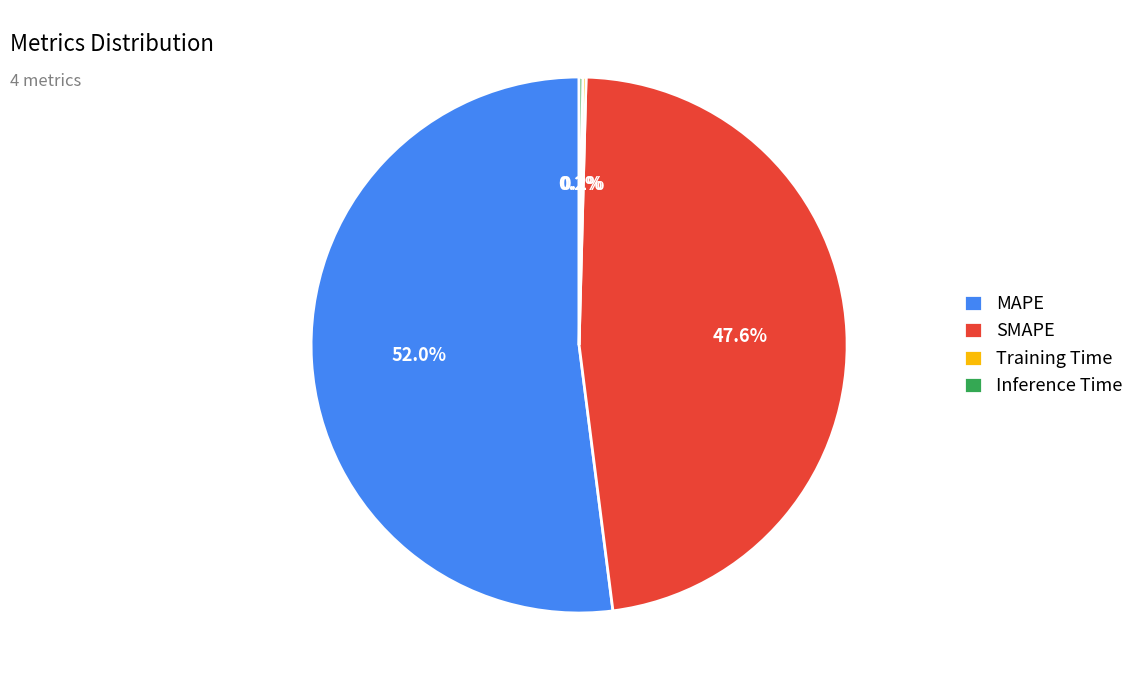

Combined, do MAPE and SMAPE account for over 50%?

Yes